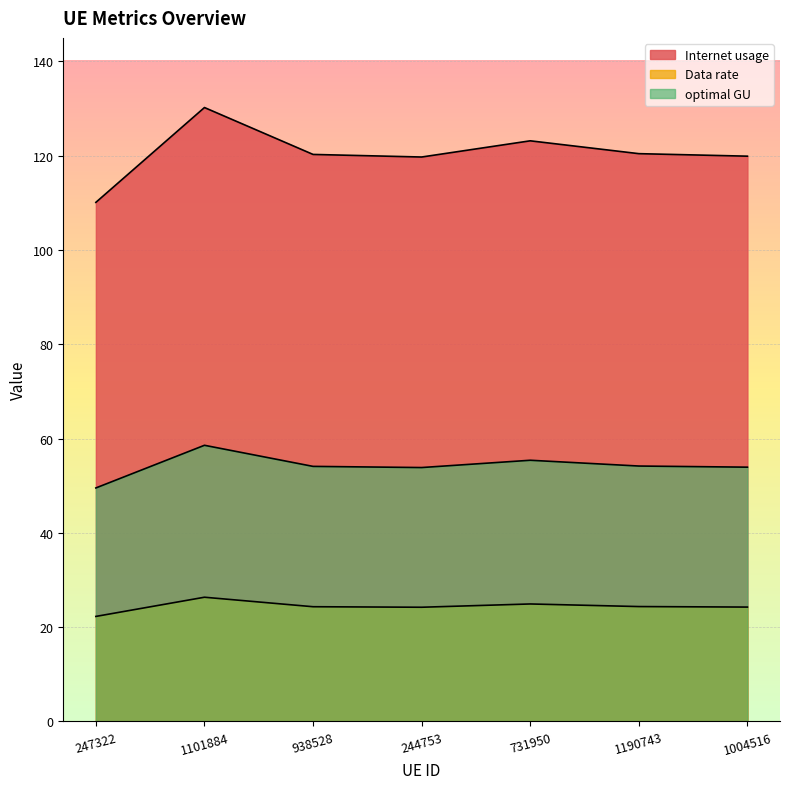

Which label corresponds to the largest value in the chart?

1101884